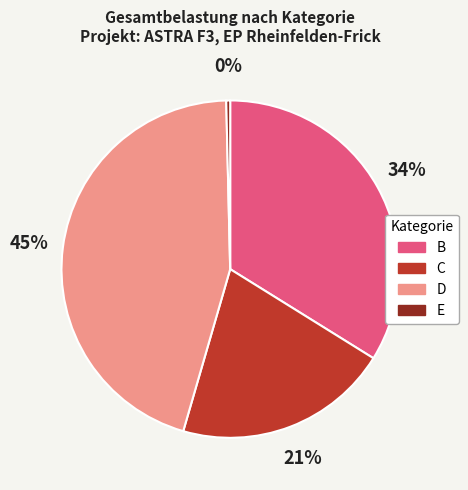

How many slices are in this pie chart?

4